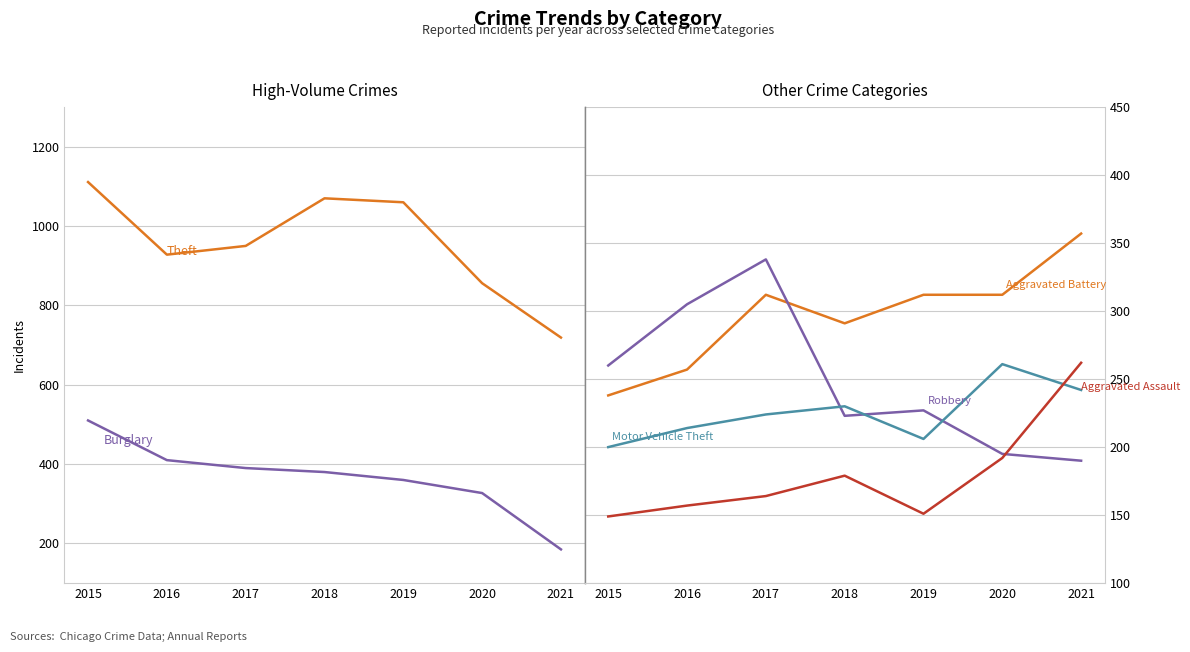

True or false: Aggravated Battery and Motor Vehicle Theft cross at least once.

False